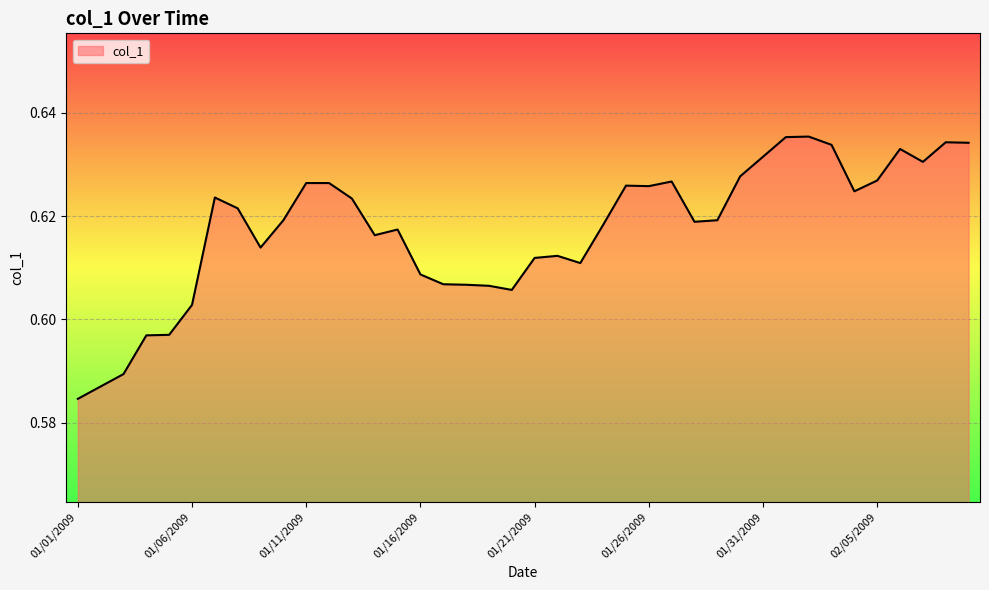

How many distinct data groups are displayed?

1